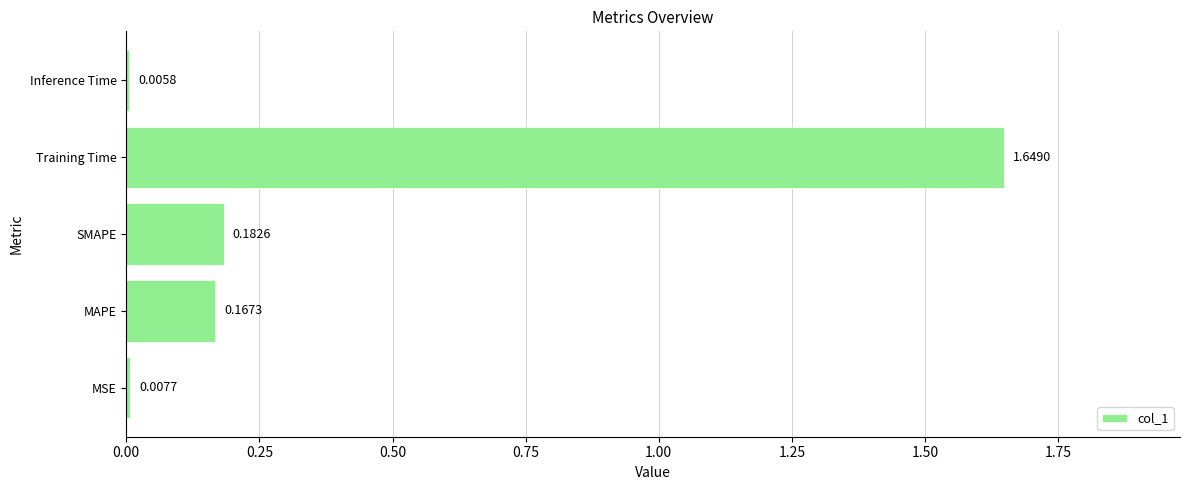

Which label corresponds to the largest value in the chart?

Training Time